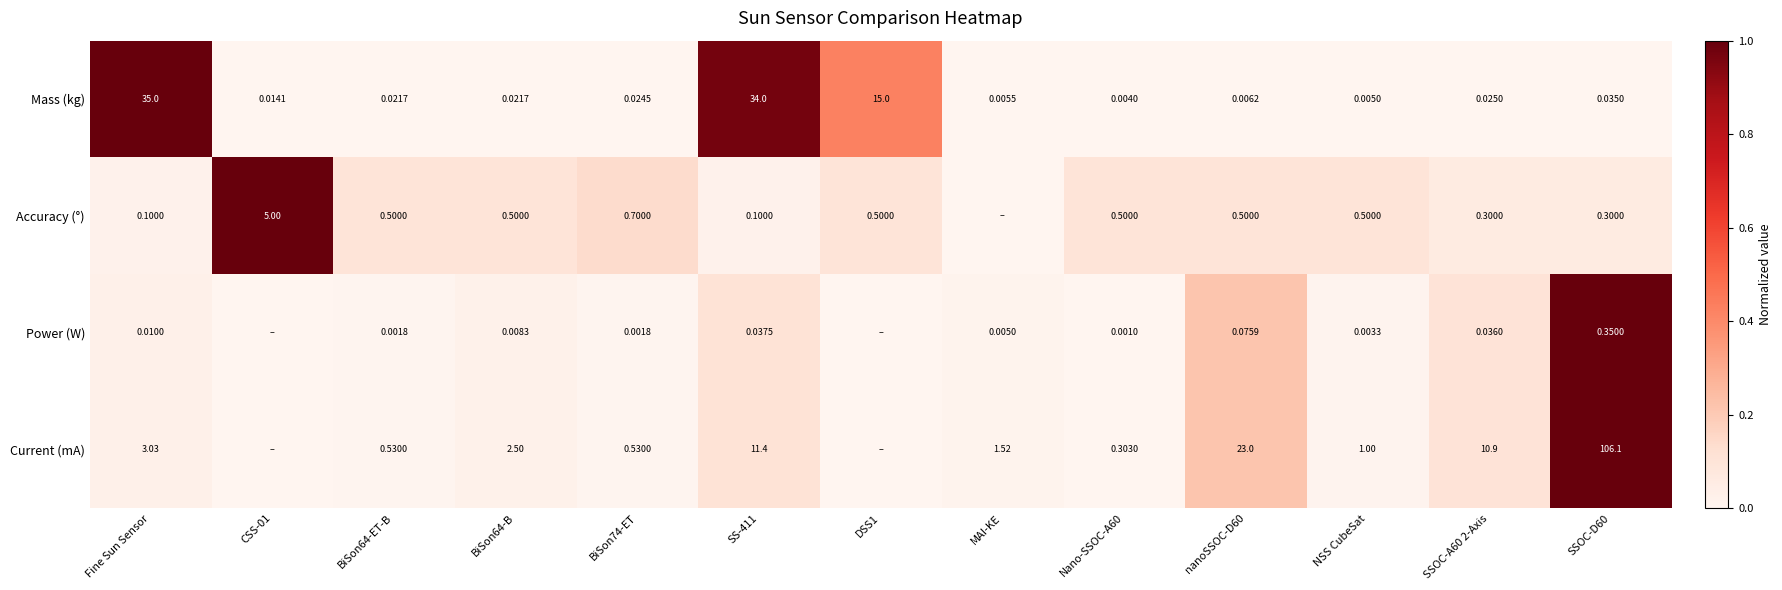

At SS-411, list the series in order from smallest to largest.

Power (W), Accuracy (°), Current (mA), Mass (kg)